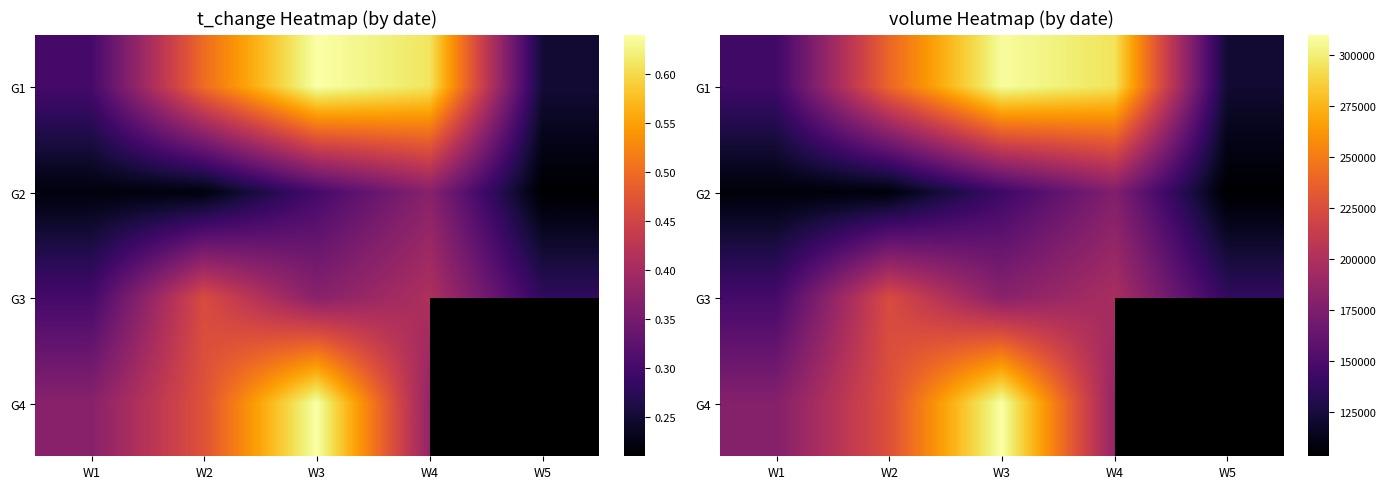

Which has a higher value, W5 or W4?

W4